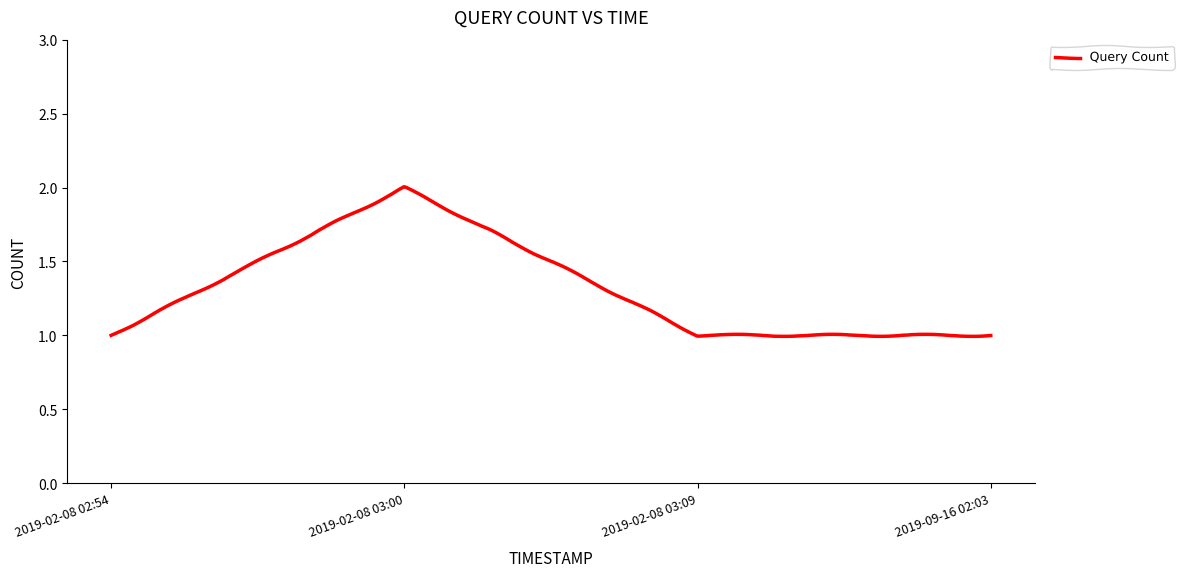

Reading left to right, list all the values displayed in this chart.

2019-02-08 02:54=1	2019-02-08 03:00=2	2019-02-08 03:09=1	2019-09-16 02:03=1